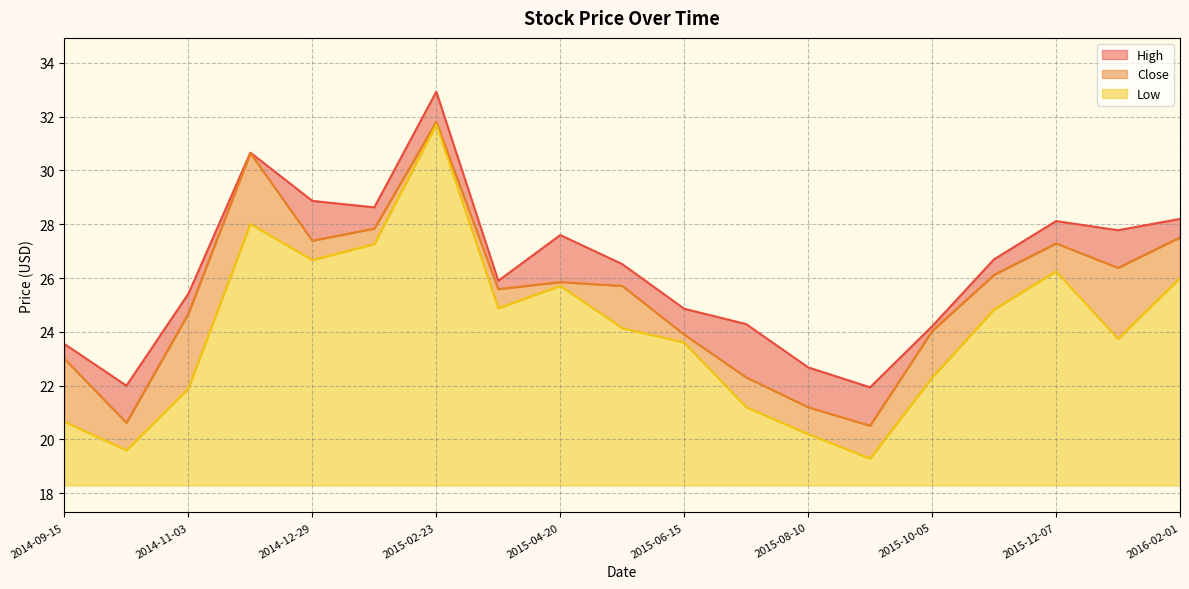

What is the difference between the maximum and second lowest values in the Close series?

11.2